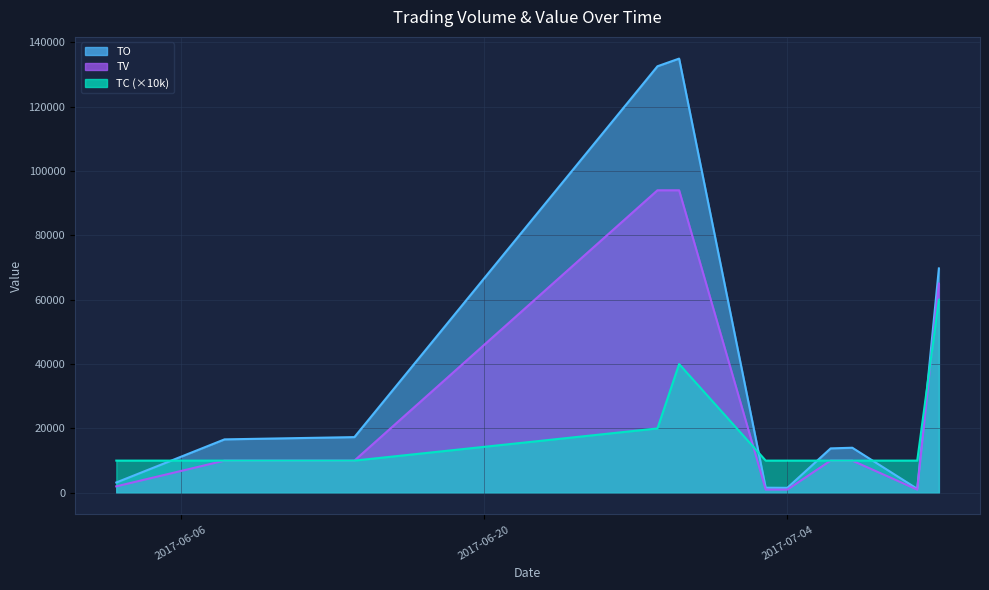

The TC series shows 10000 at 2017-07-03. True or false?

True